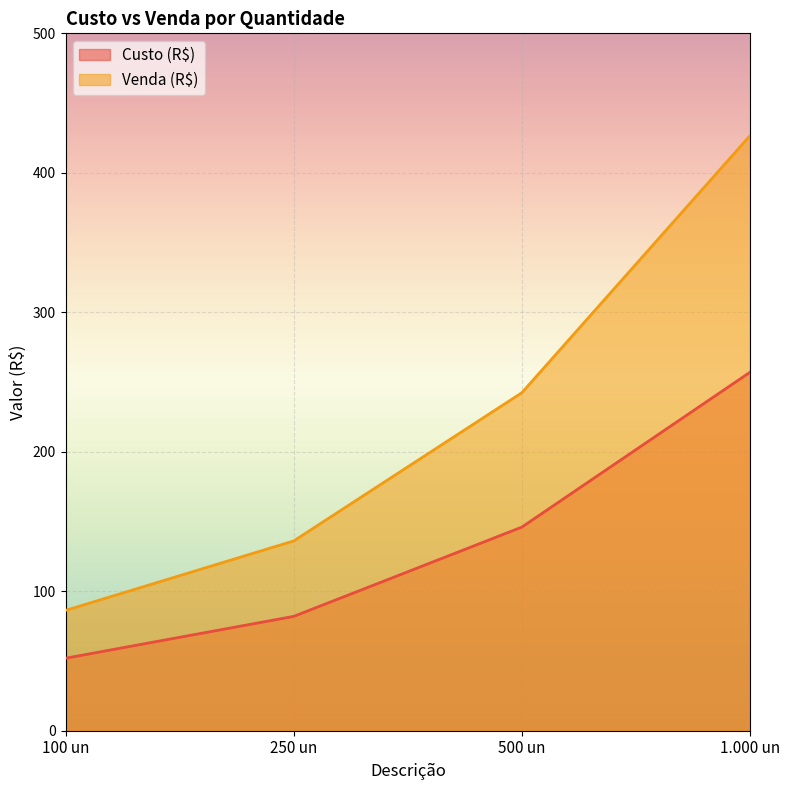

What is the label of the 4th point from the right?

100 un